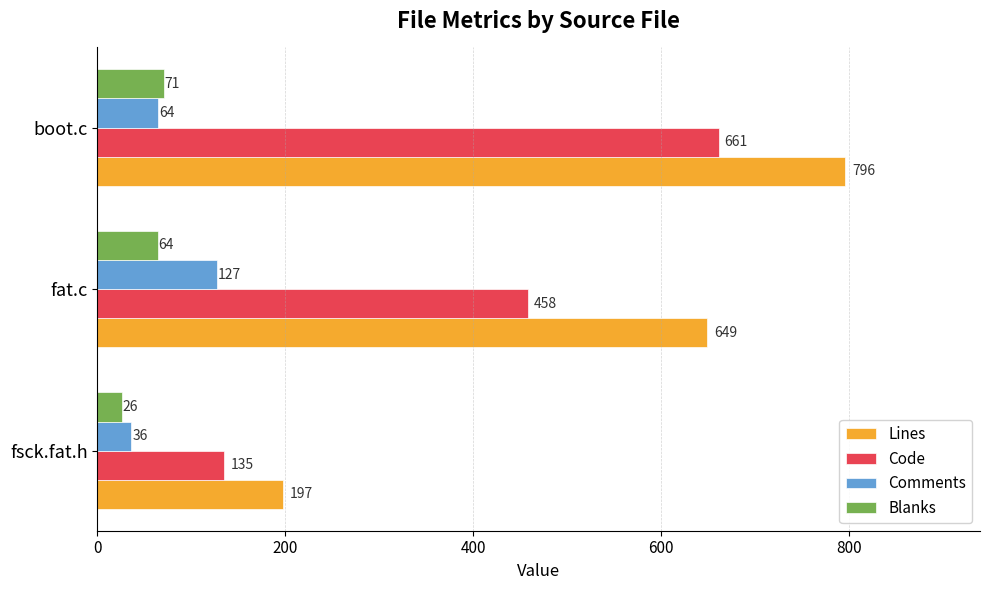

How many values in the Blanks series are below 64?

1